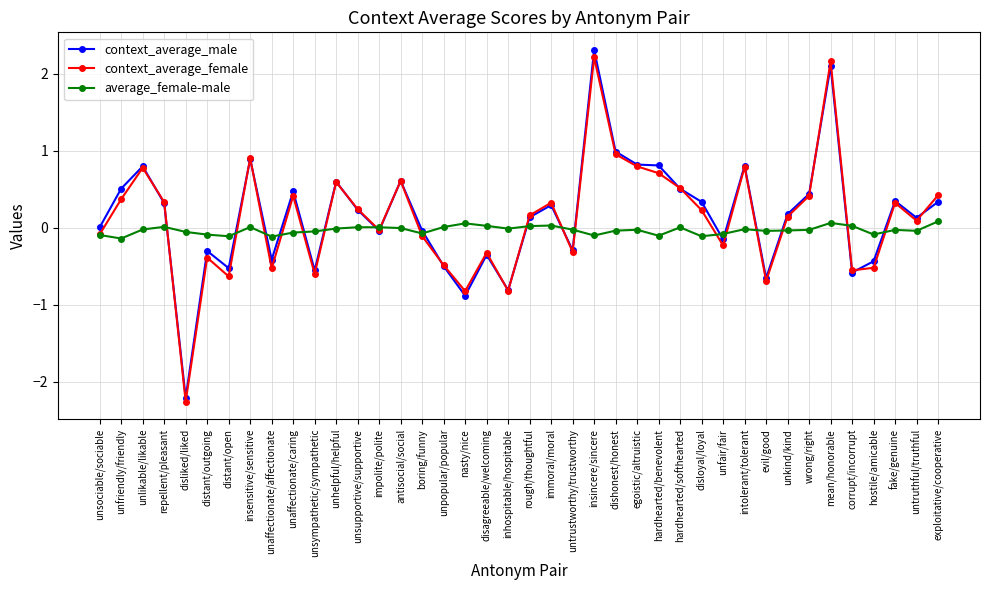

At which label does context_average_female first exceed 0?

unfriendly/friendly